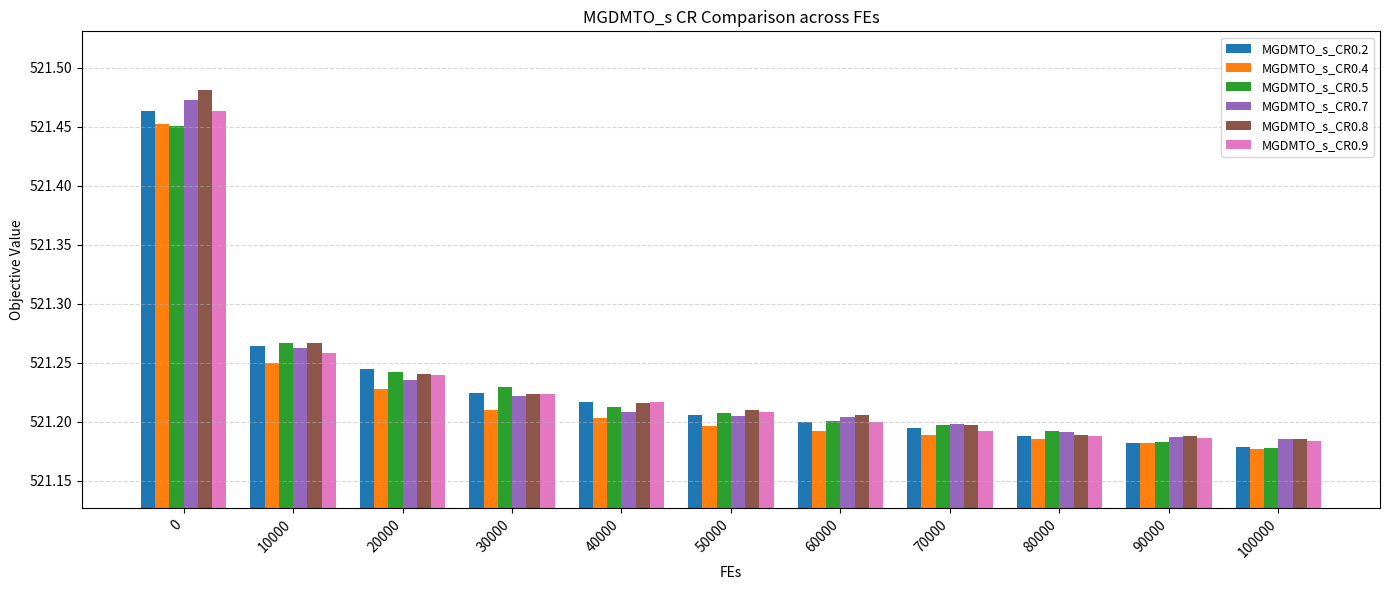

Is it true that MGDMTO_s_CR0.8 equals 521.2 at 20000?

True